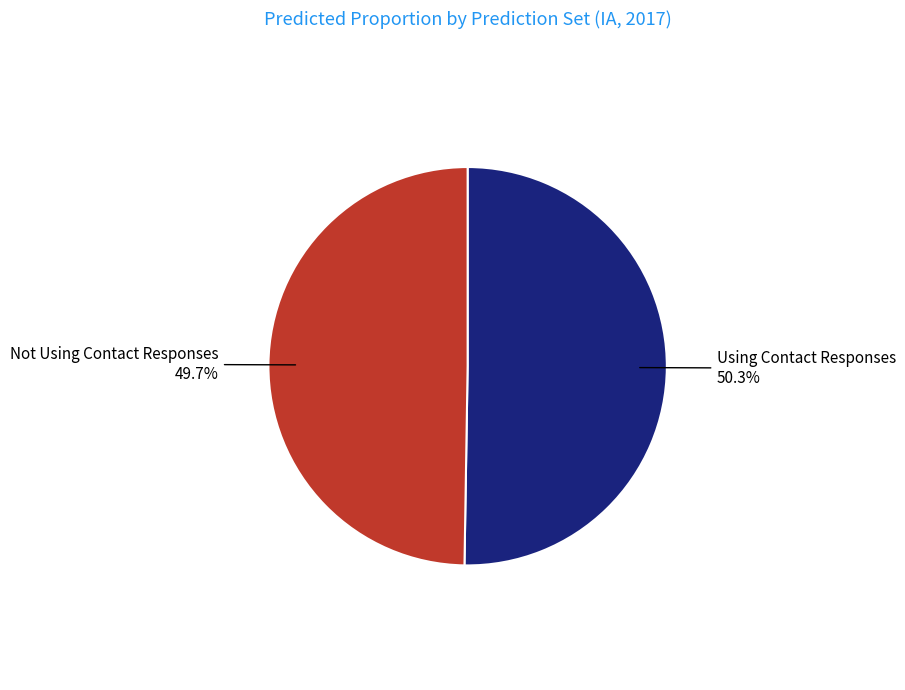

How many segments does this pie chart have?

2